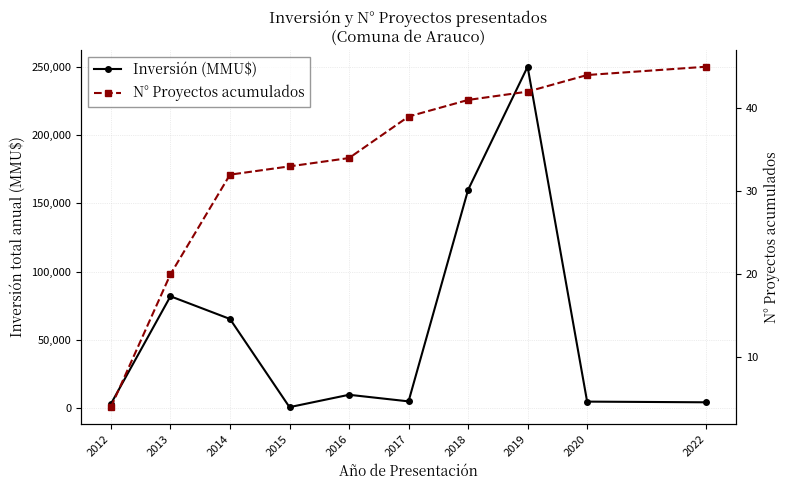

True or false: N° Proyectos acumulados and Inversión (MMU$) cross at least once.

False